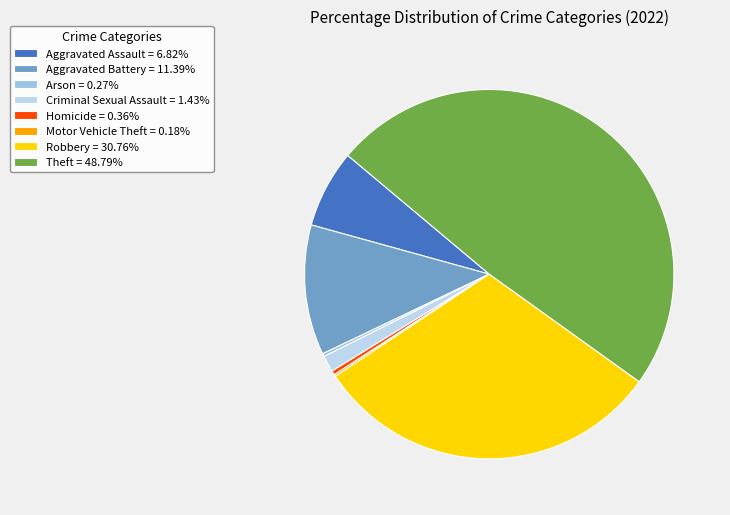

To the nearest percent, what is the combined percentage of Theft and Aggravated Battery?

60%